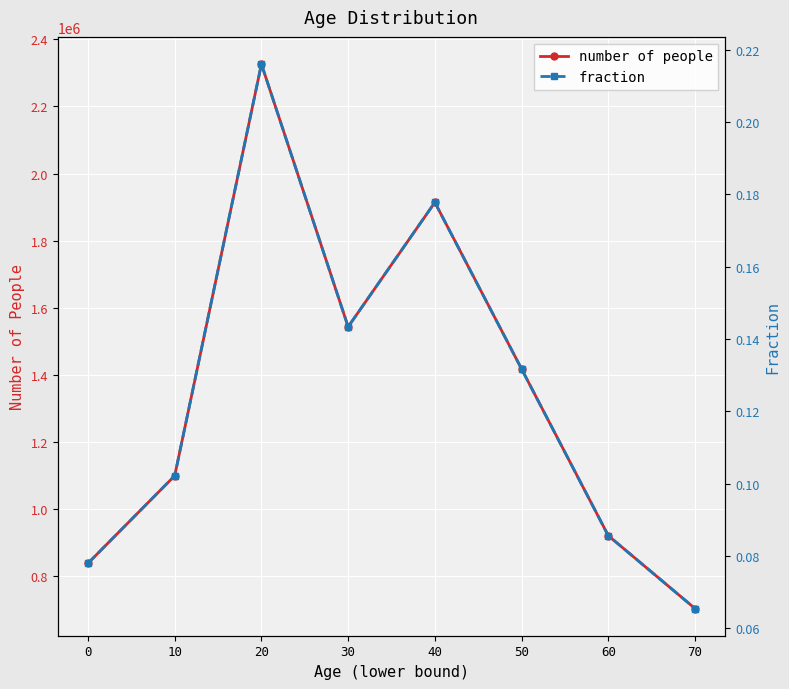

Which has a higher value, 20 or 70?

20